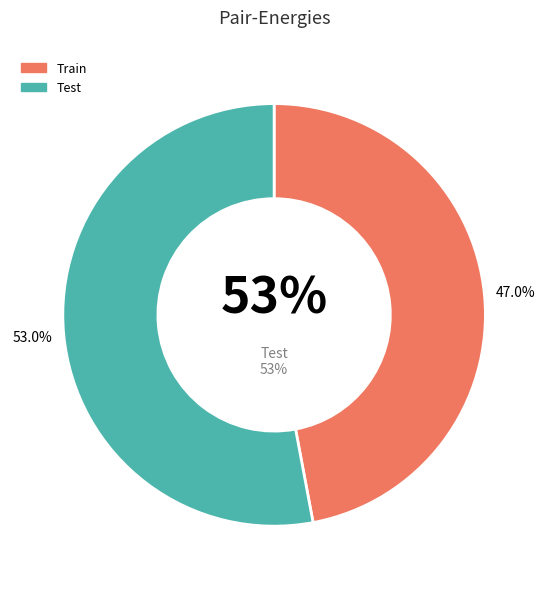

True or false: Train accounts for 55% of the total.

False